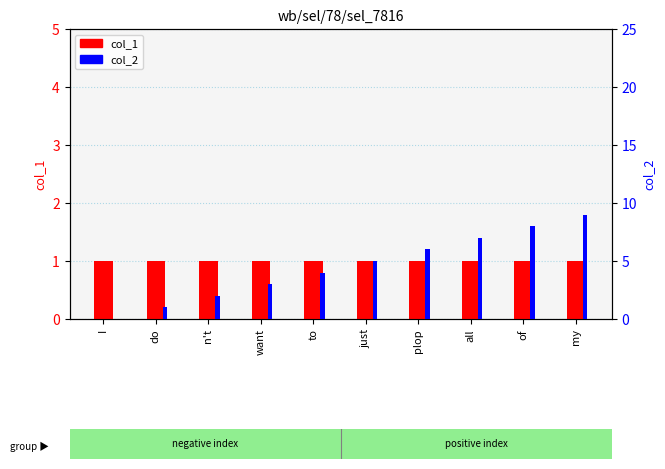

Reading left to right, extract all data points from this chart.

col_1: 1	1	1	1	1	1	1	1	1	1
col_2: 0	1	2	3	4	5	6	7	8	9